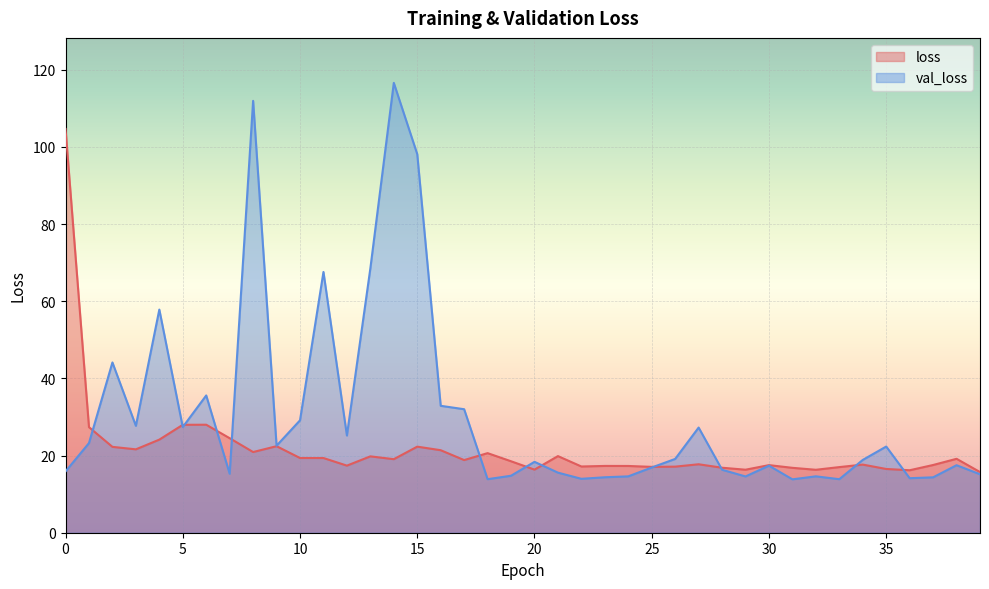

What is the value of the loss point at the 31st from the left?

17.5